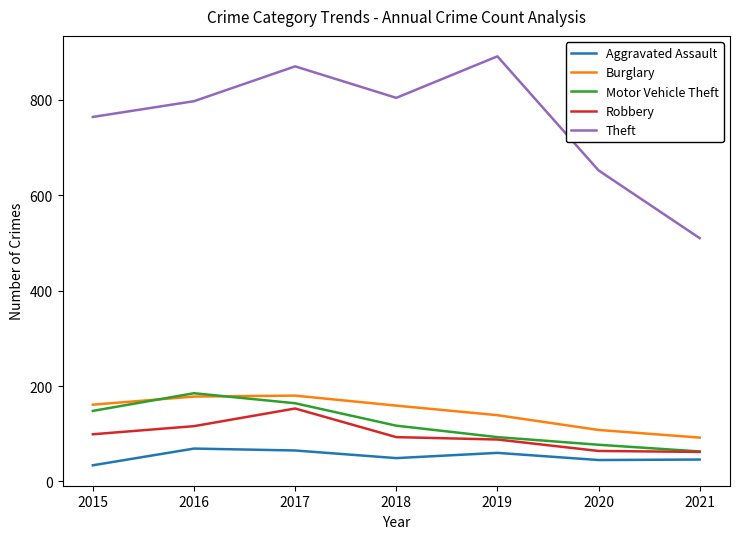

True or false: Aggravated Assault and Motor Vehicle Theft cross at least once.

False